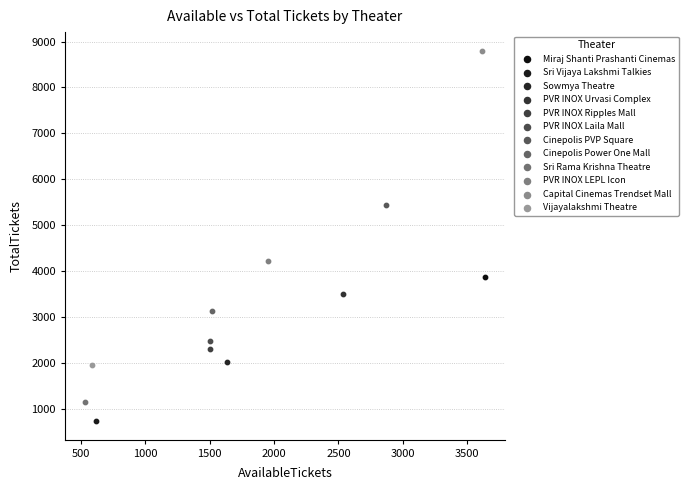

Which series reaches the minimum Y coordinate?

Sri Vijaya Lakshmi Talkies